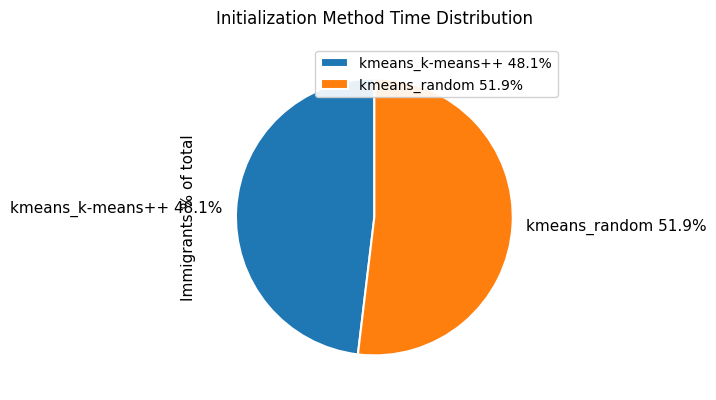

Which has a higher value, kmeans_random or kmeans_k-means++?

kmeans_random